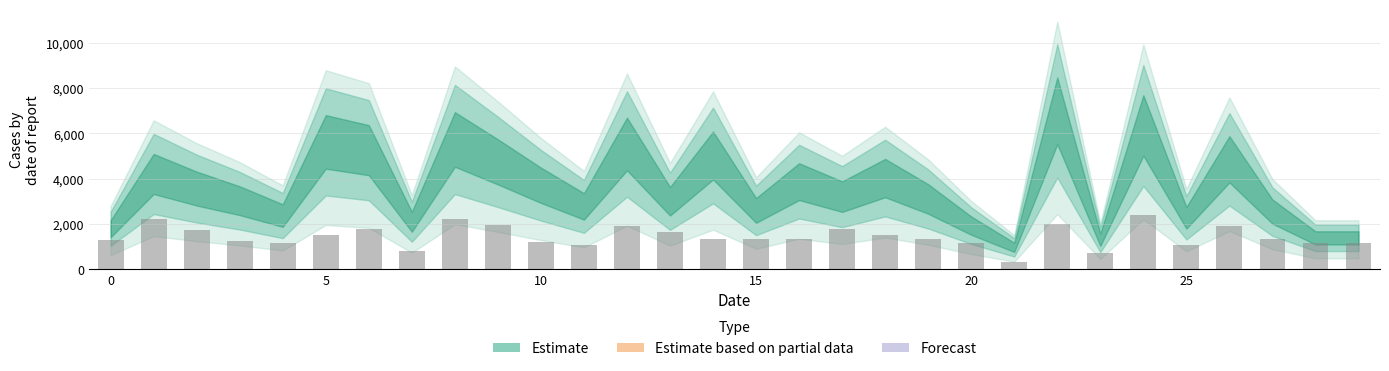

What is the value of the 7th bar from the left?

1755